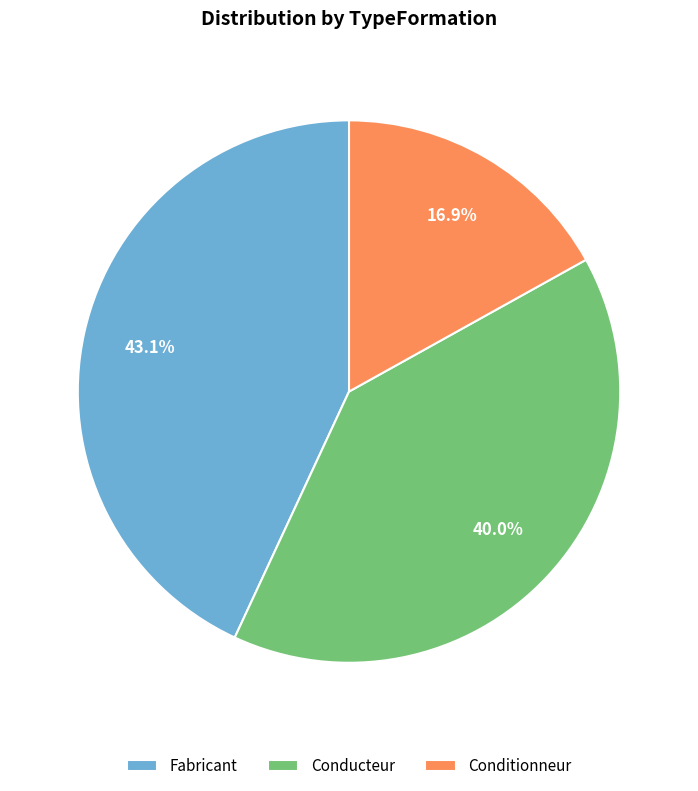

Combined, what portion of the pie is Fabricant and Conditionneur?

60.0%